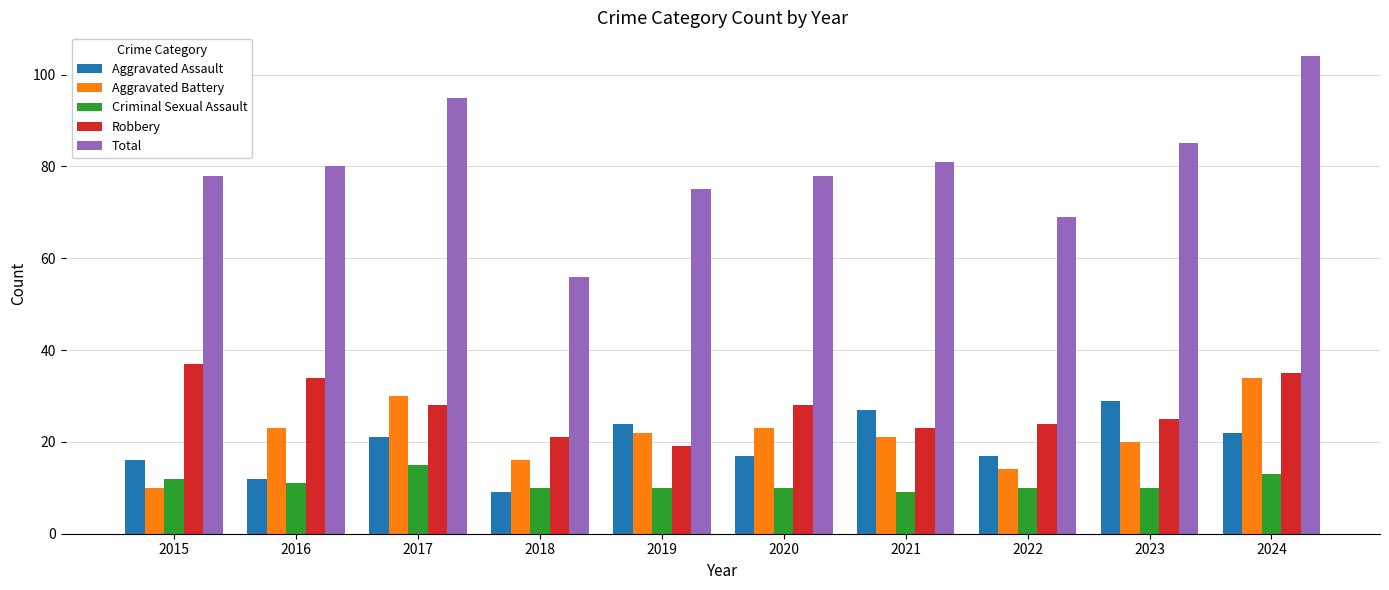

True or false: Total has a value of 30 at 2020.

False